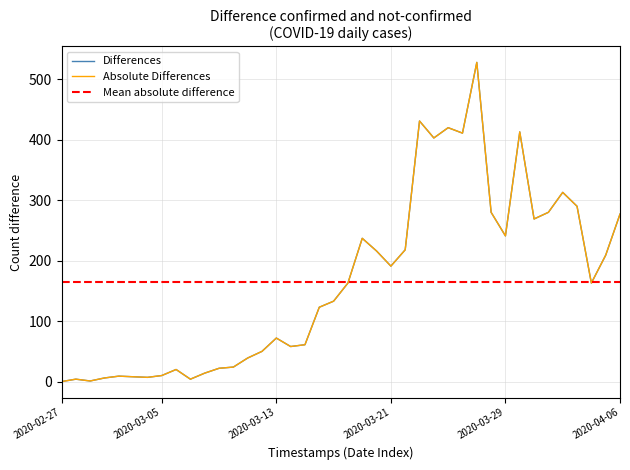

How many positive values are there?

39